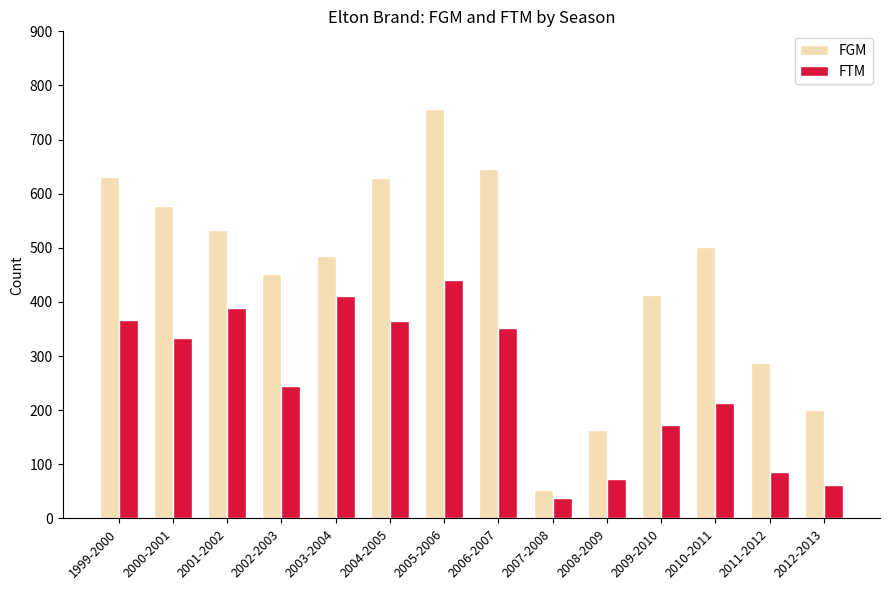

Is the value of FTM at 2006-2007 greater than the value of FGM at 2001-2002?

No